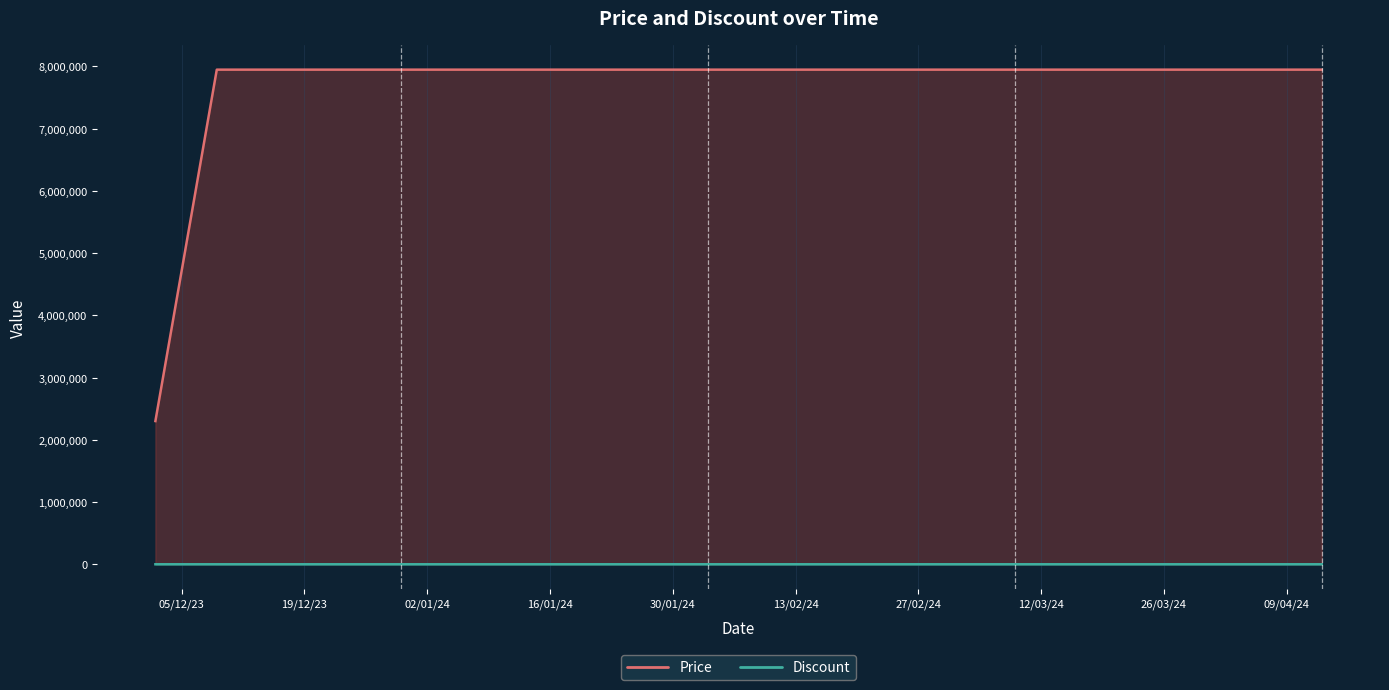

How many values in Discount are above zero?

1